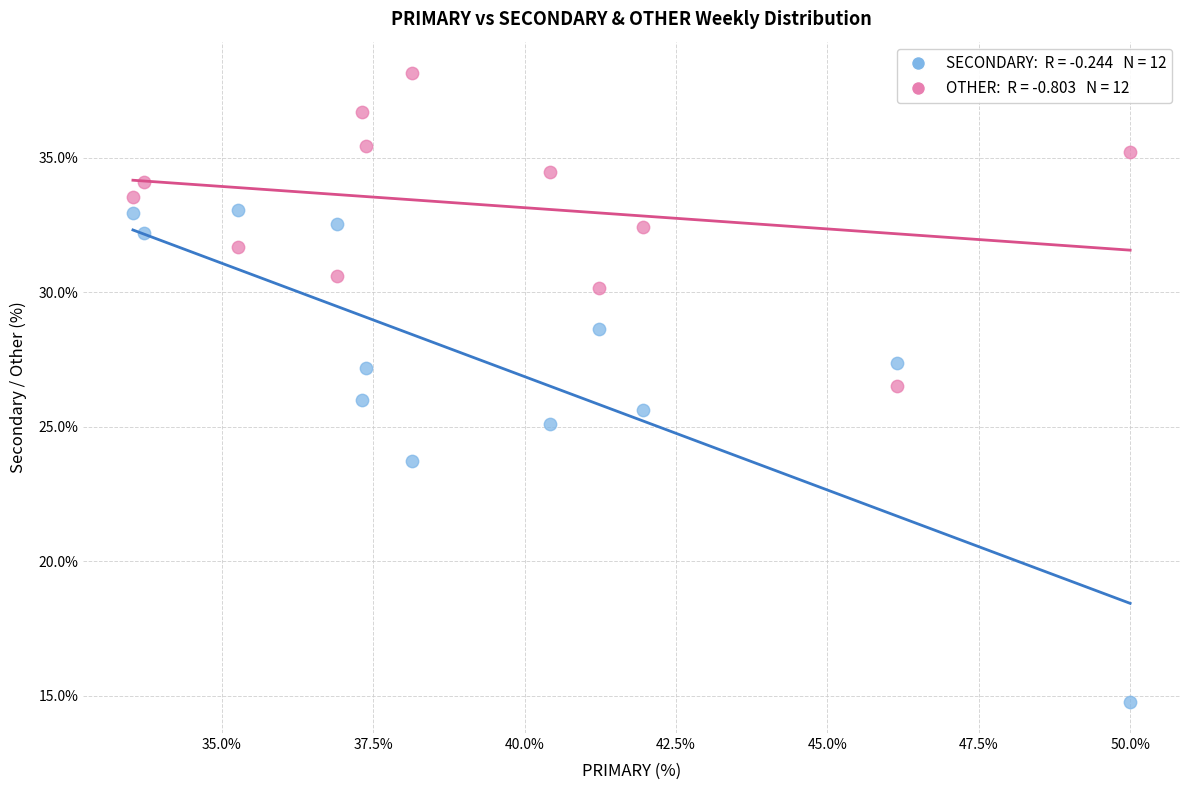

Across all data points, what is the range of X values (max minus min)?

16.5